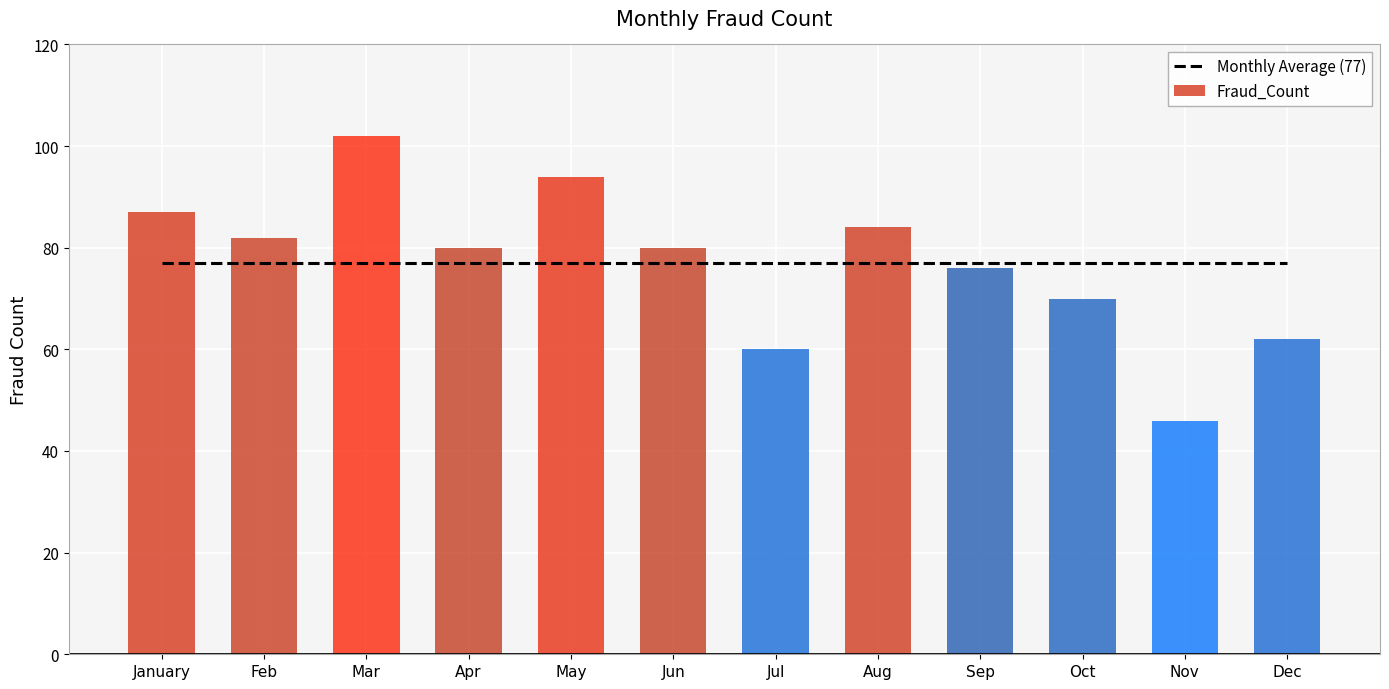

Which series has the widest spread of values?

Fraud_Count